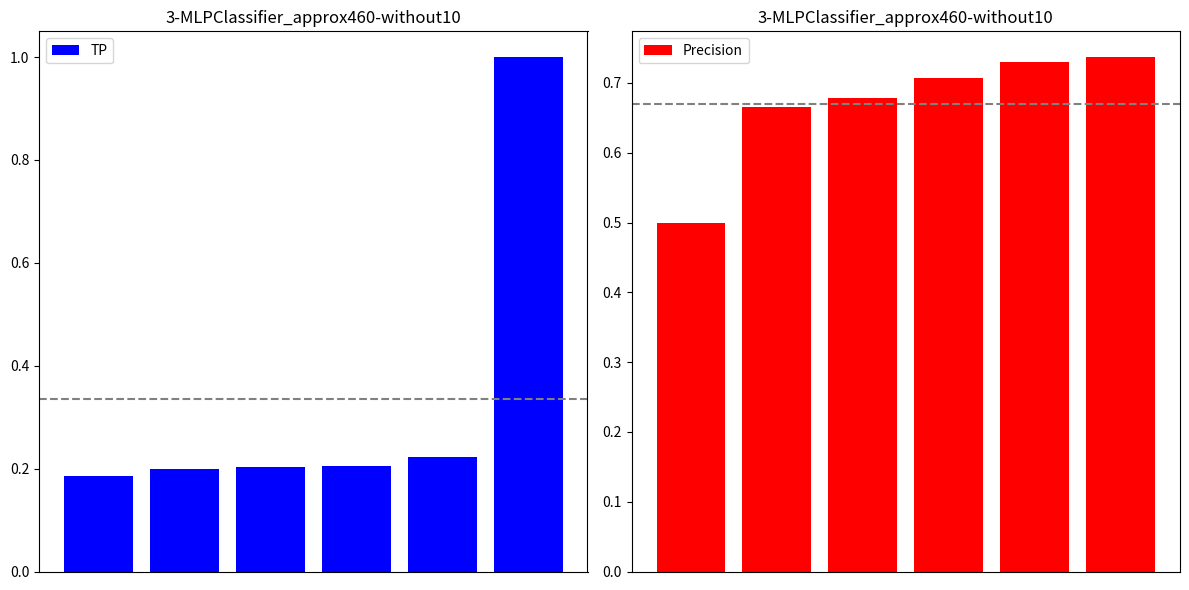

True or false: TP has a value of 0.1 at 3.

False